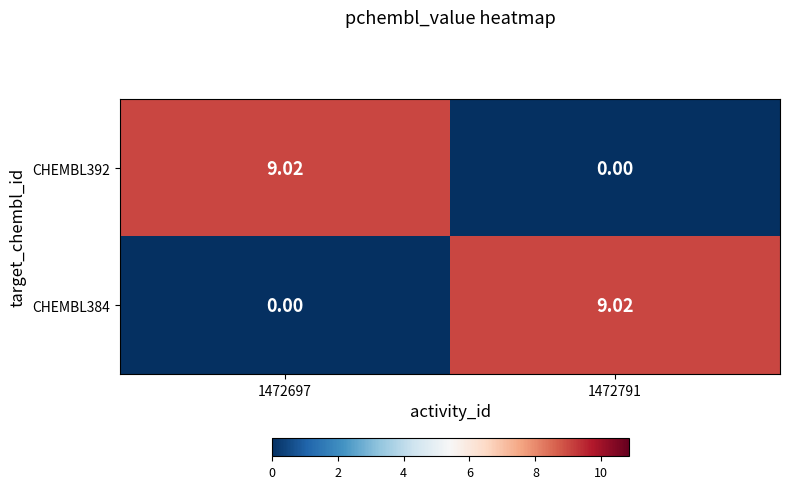

List the series in order of their peak value, lowest first.

CHEMBL392, CHEMBL384